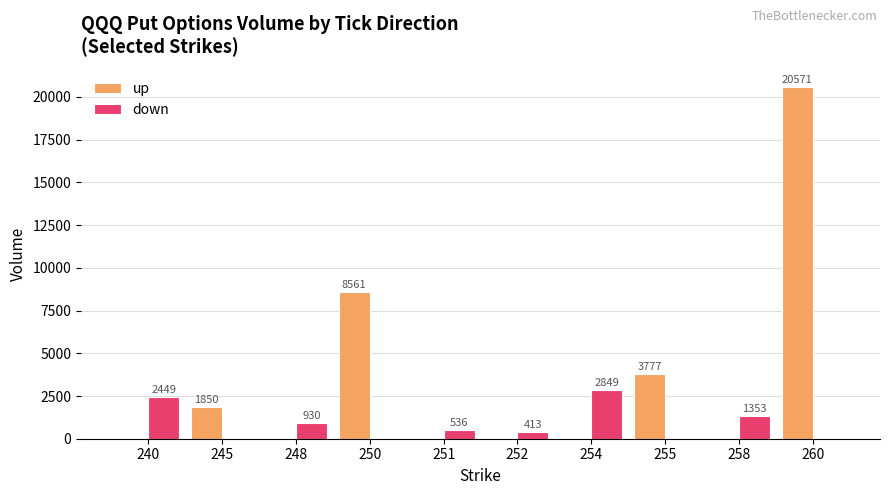

How many data points in up are above 0?

4